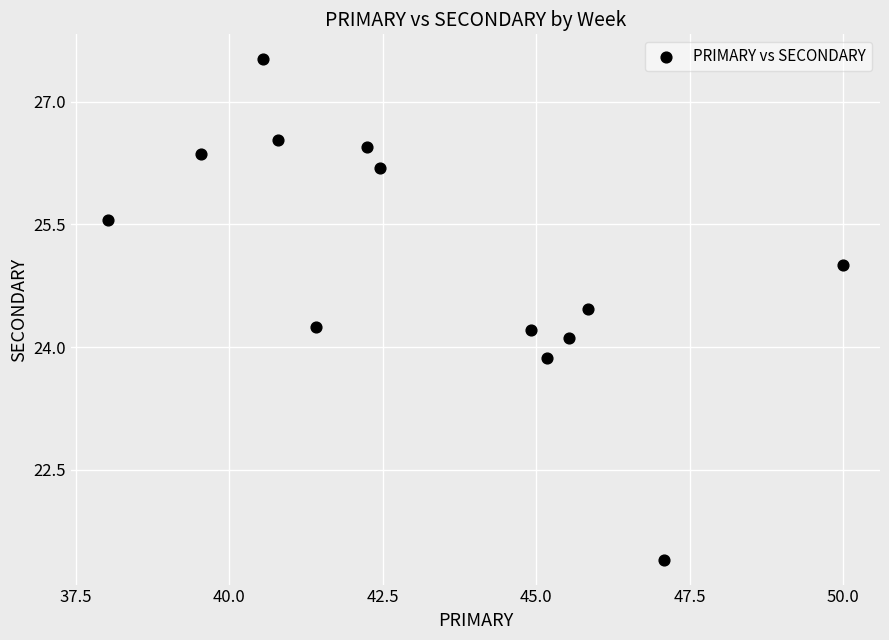

What is the range of Y values (max minus min)?

6.1